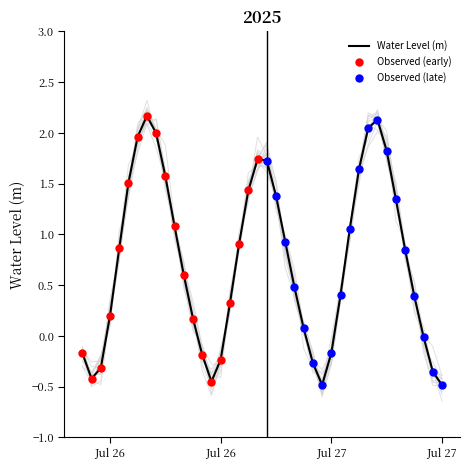

Which has a higher value, 2025-07-26 10:00:00 or 2025-07-26 09:00:00?

2025-07-26 09:00:00